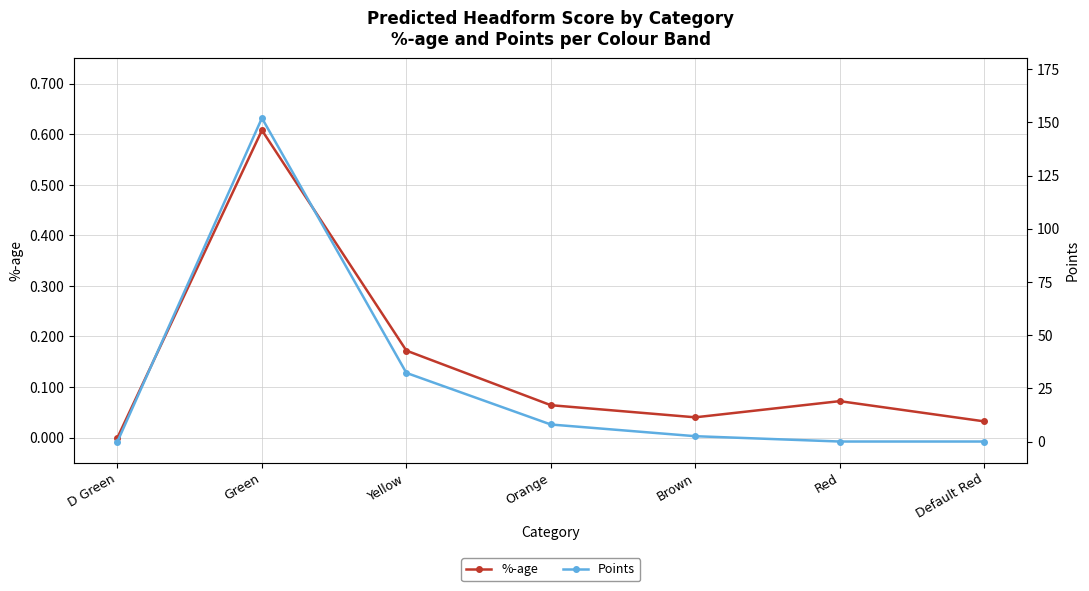

What are all the series names shown in the legend?

%-age, Points